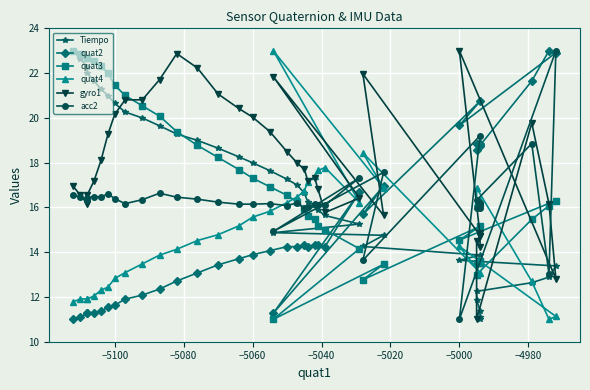

True or false: Tiempo and quat4 intersect in this chart.

True